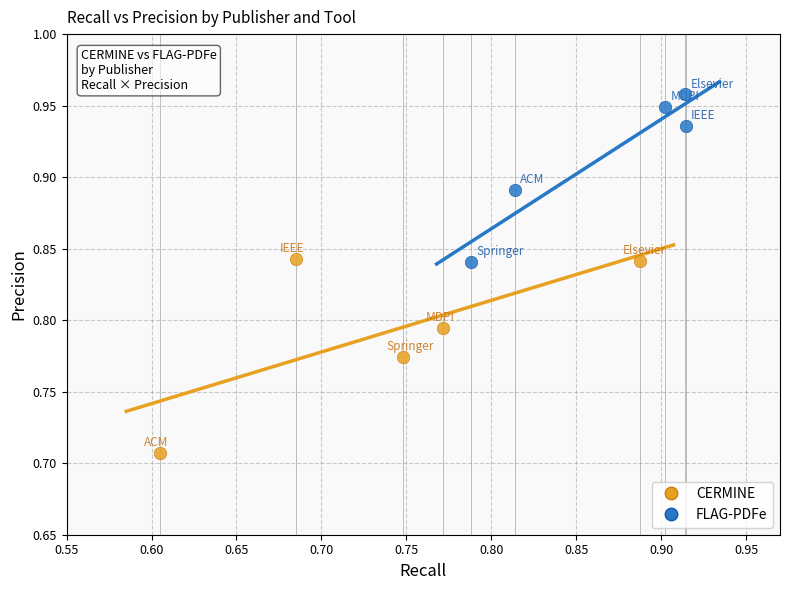

Which series has the largest Y range (max minus min)?

CERMINE